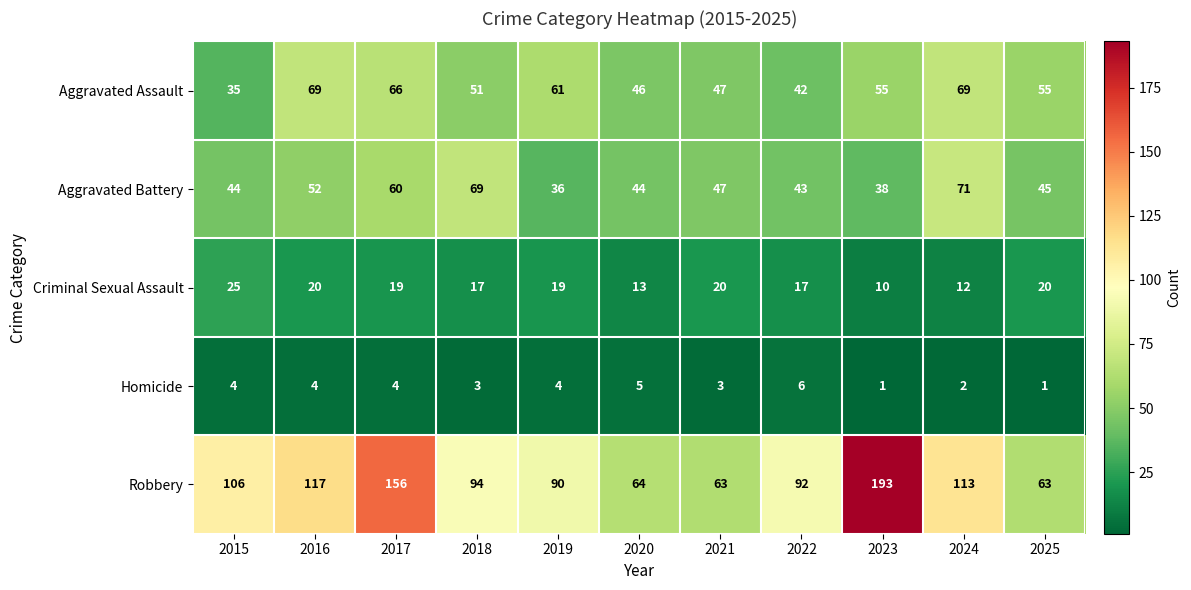

At which category is the sum across all series the highest?

2017